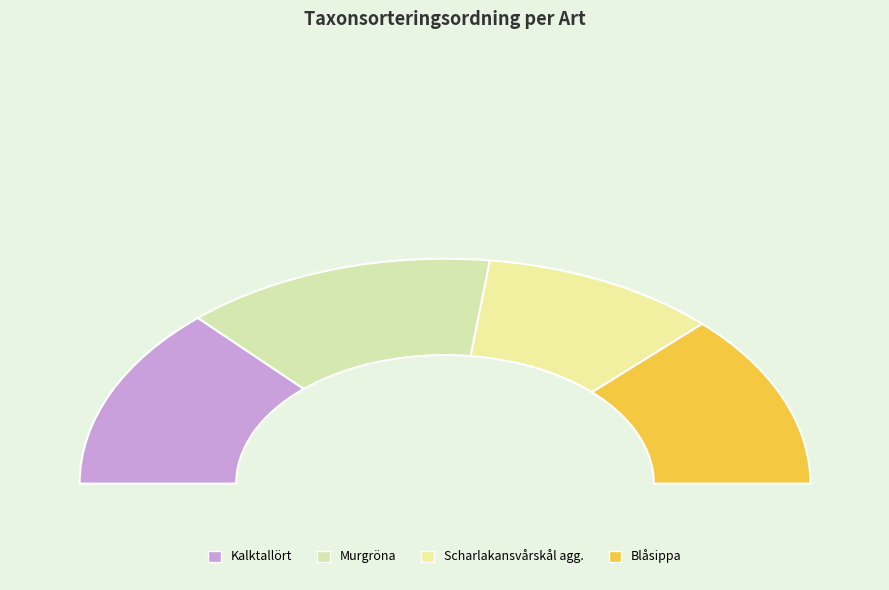

Combined, do Murgröna and Blåsippa account for over 50%?

Yes